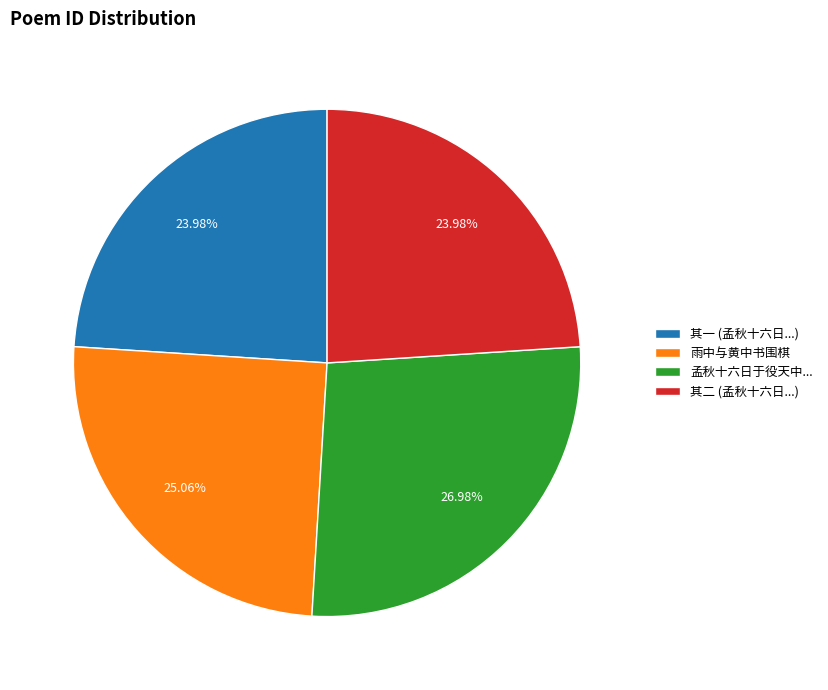

What is the largest slice in the pie chart?

孟秋十六日于役天中...